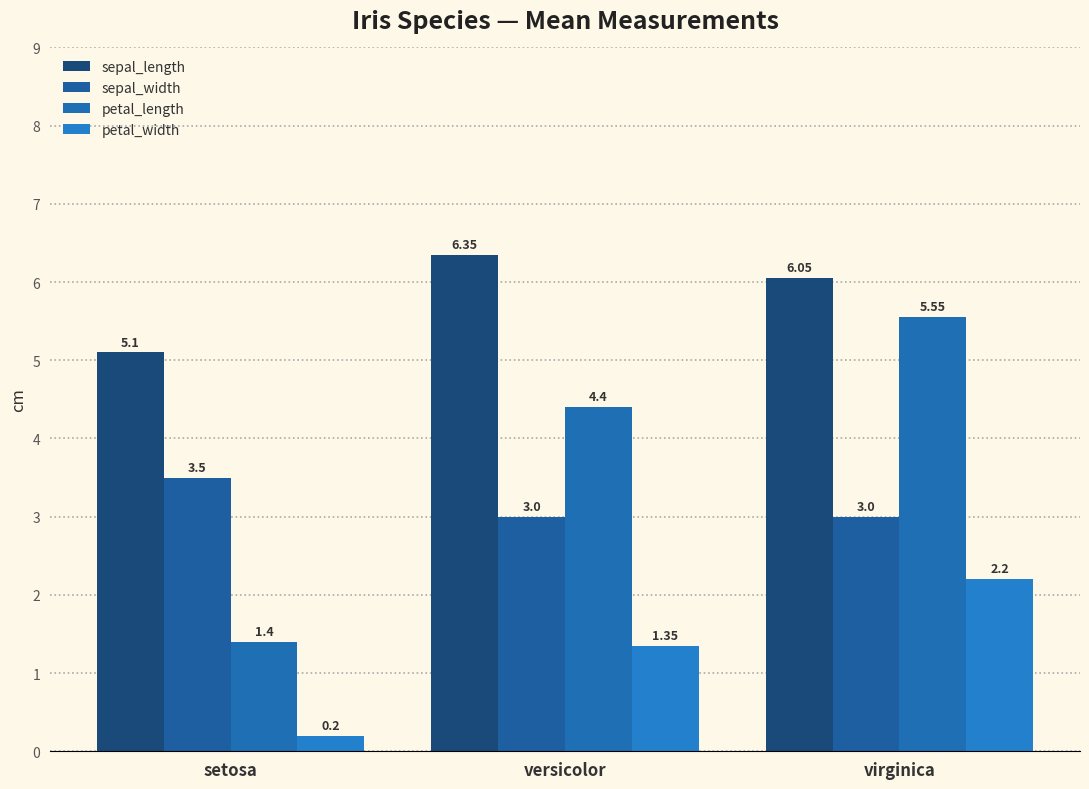

What is the difference between the maximum and second lowest values in the sepal_length series?

0.3